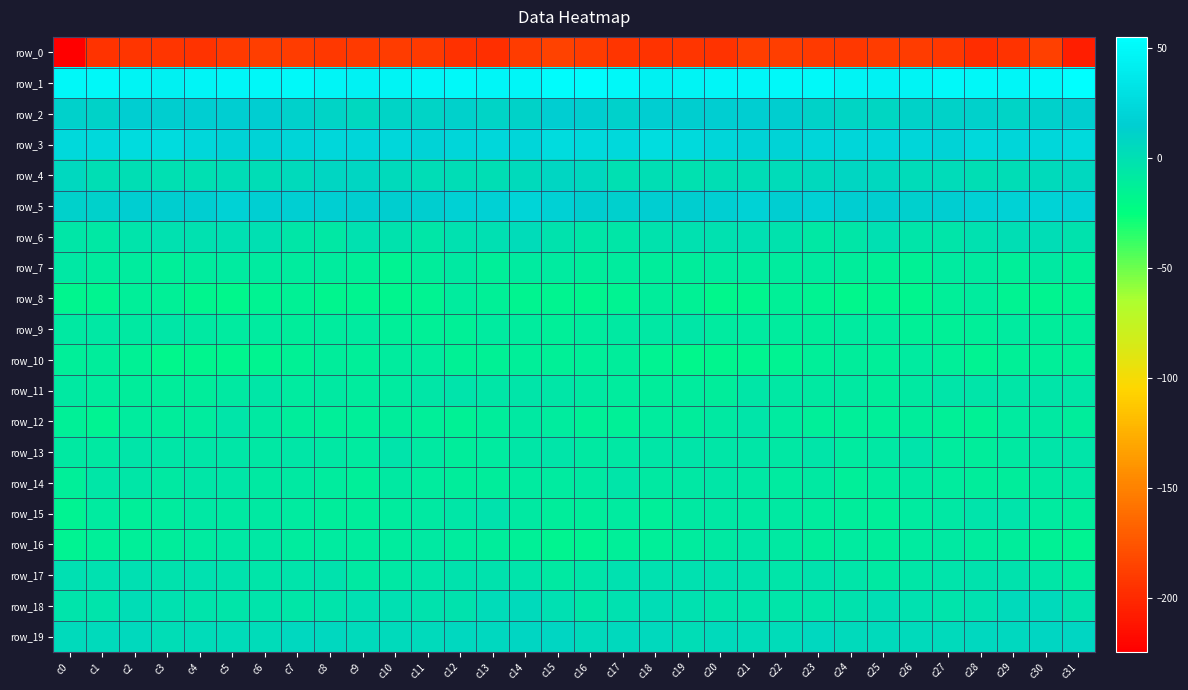

What is the sum of all row_15 values?

-280.6